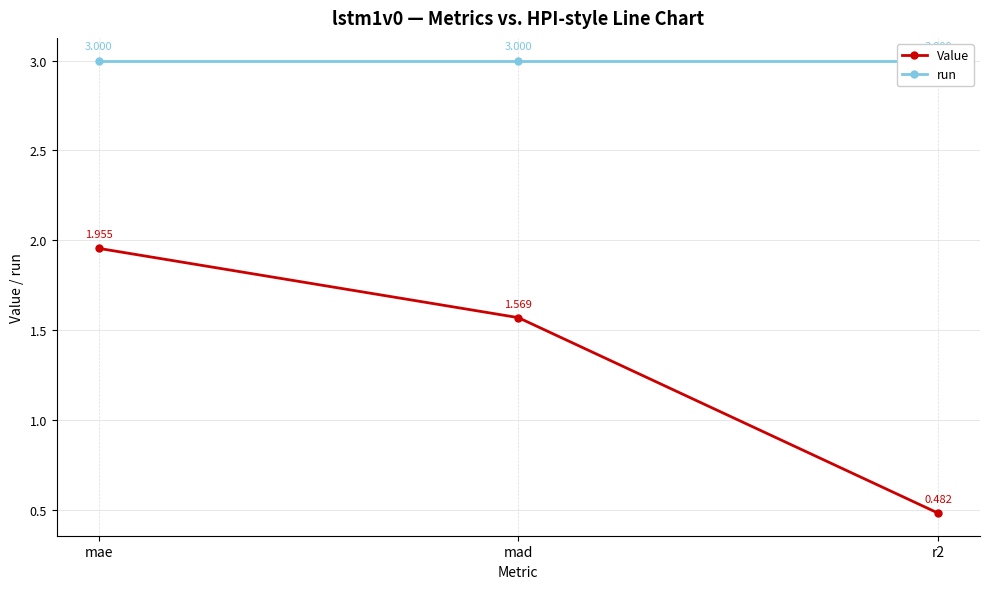

At which label does Value reach its minimum?

r2